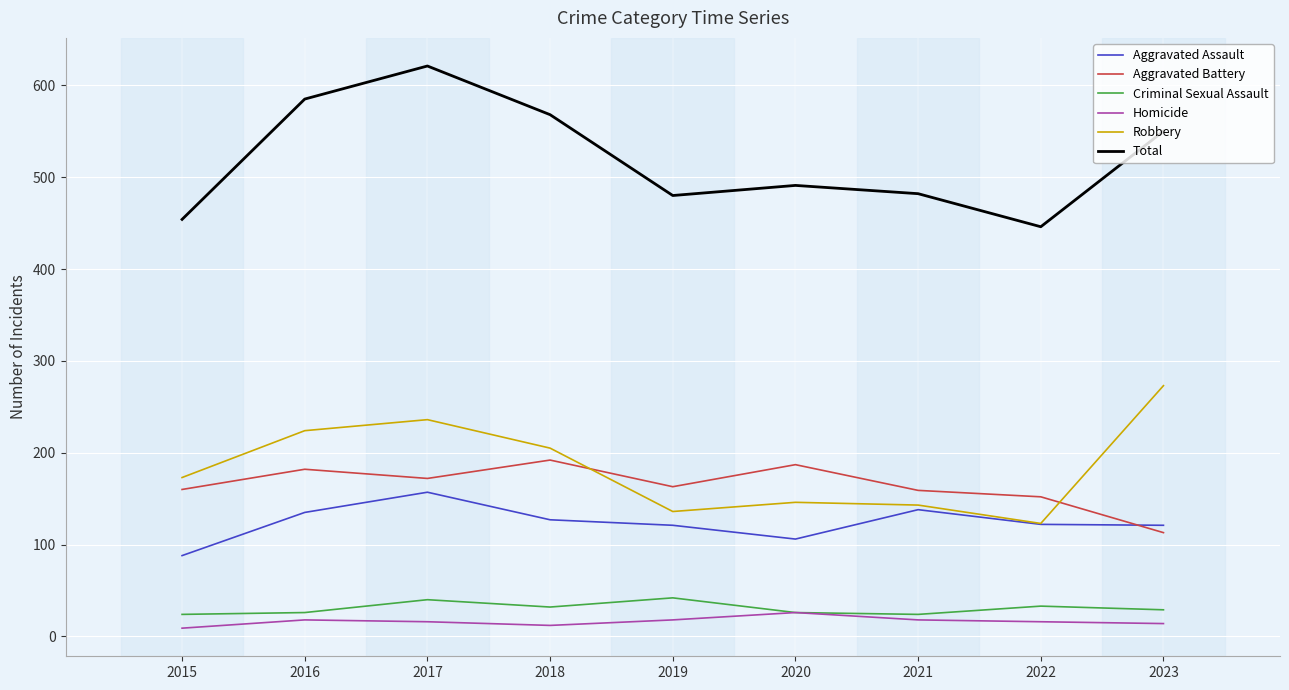

The value of Aggravated Battery at 2020 is 116. True or false?

False